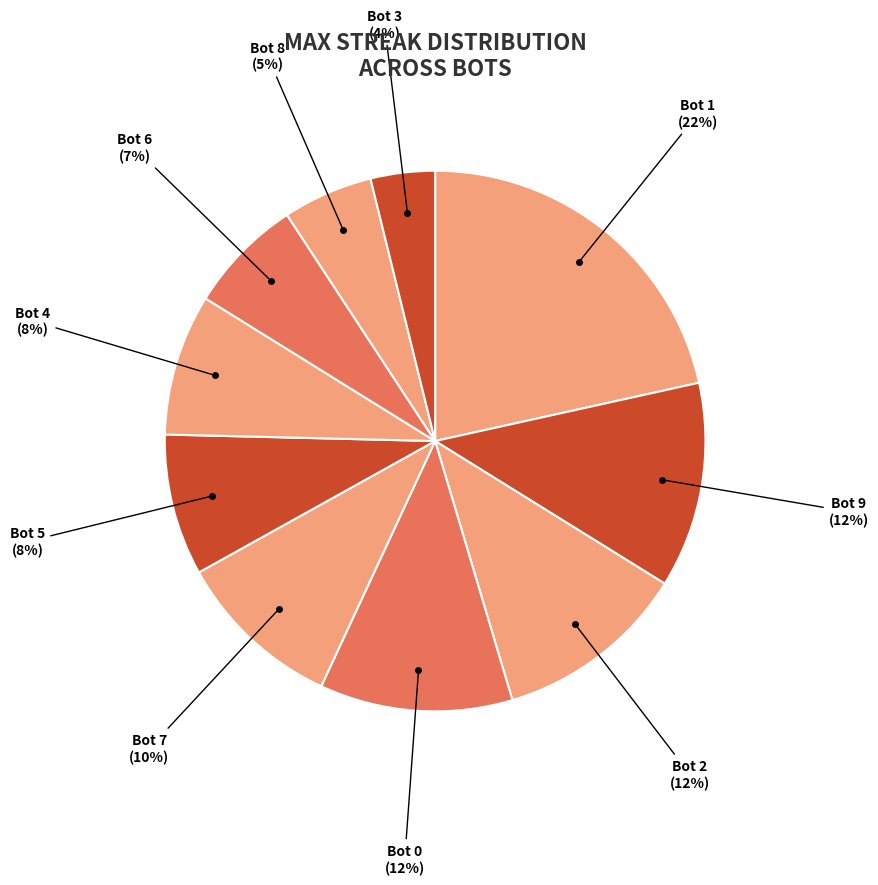

Do Bot 2 and Bot 6 together represent more than half of the pie?

No